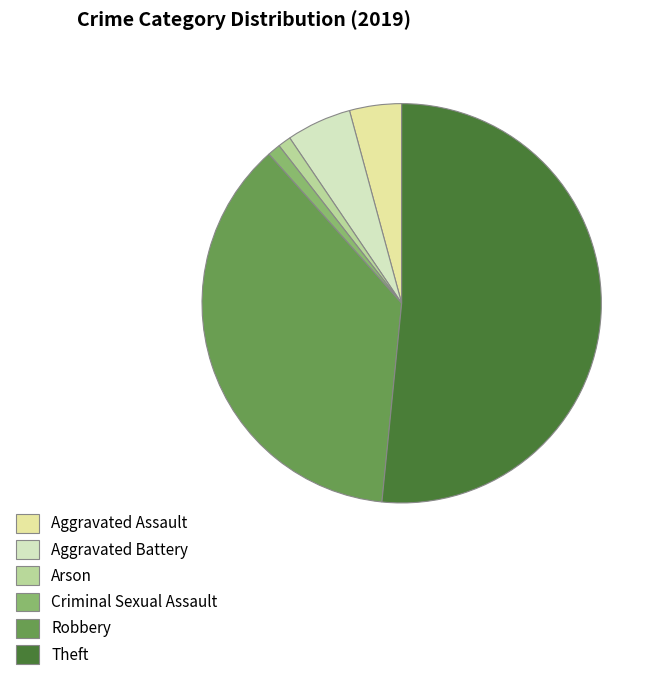

Which category has the smallest portion of the pie?

Arson